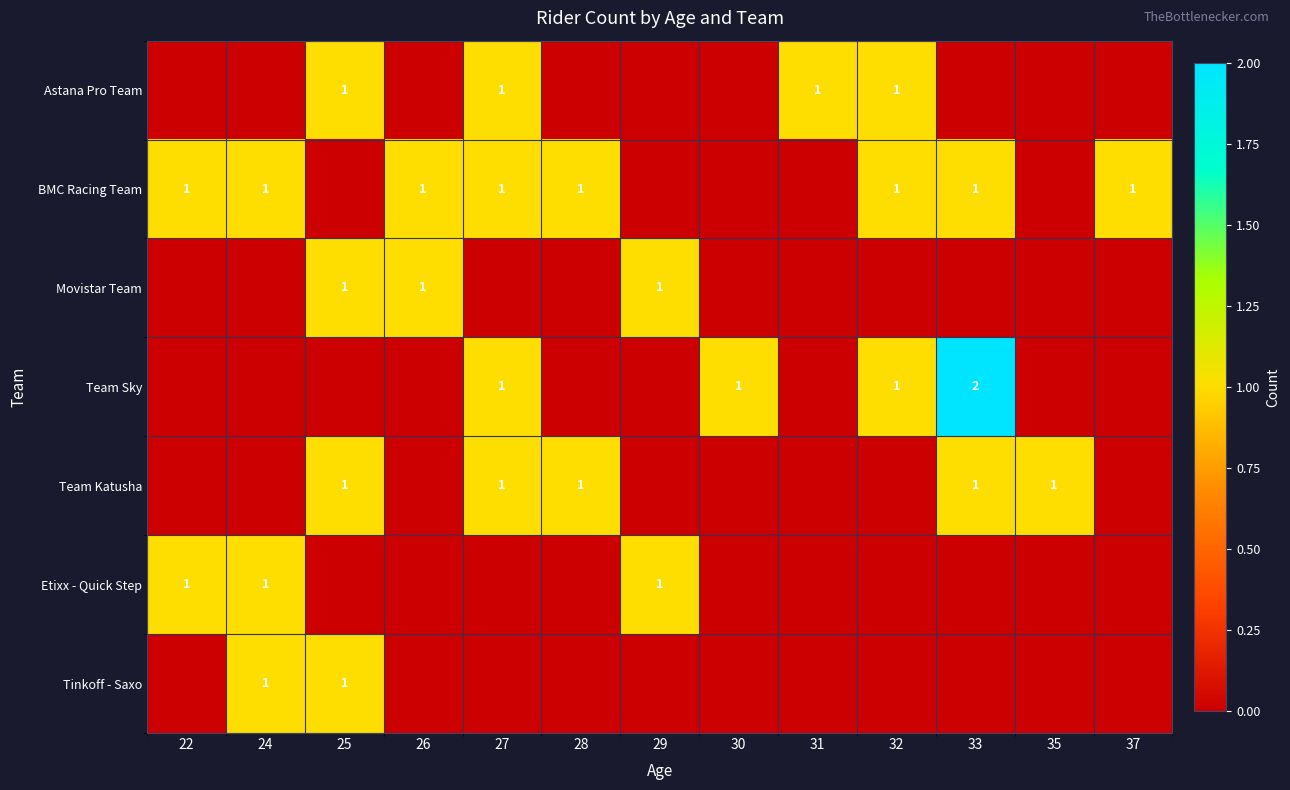

True or false: Movistar Team has a value of 2 at 29.

False